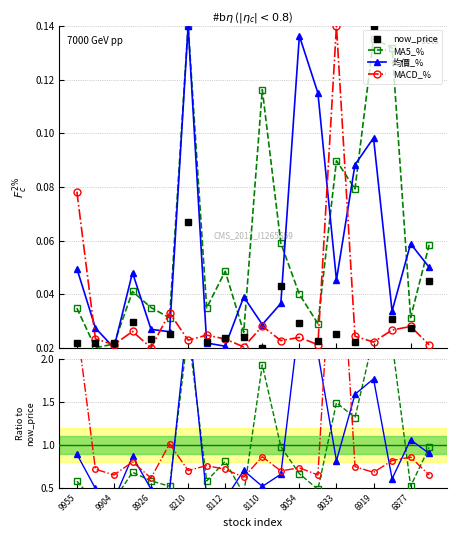

In MACD_%, how many points are lower than both neighbors (excluding endpoints)?

7